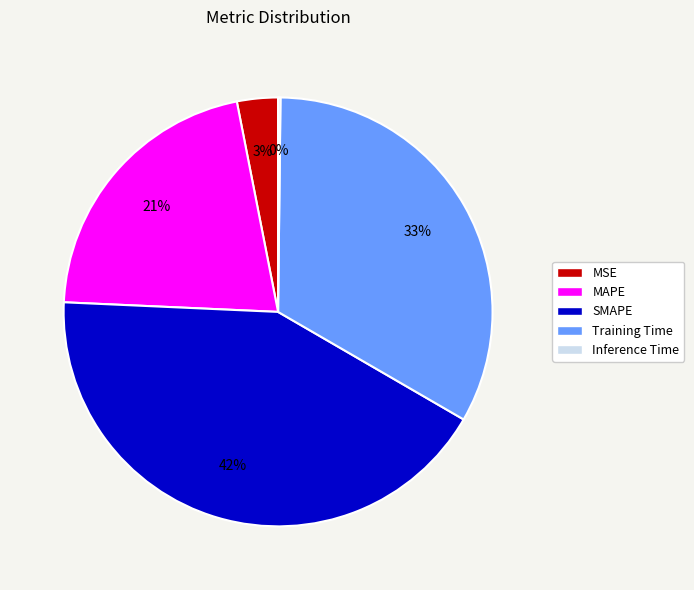

To the nearest percent, what is the combined percentage of MSE and SMAPE?

45%